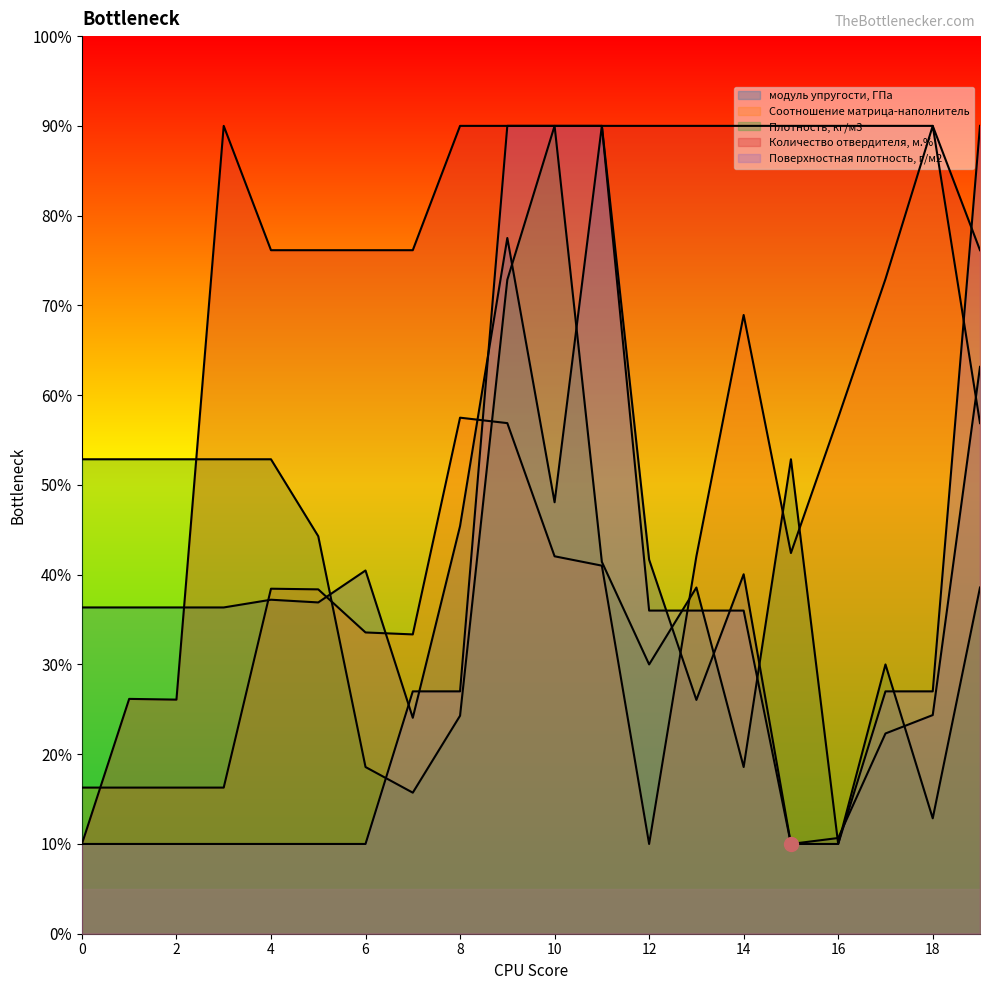

At how many categories does at least one series exceed 37?

20